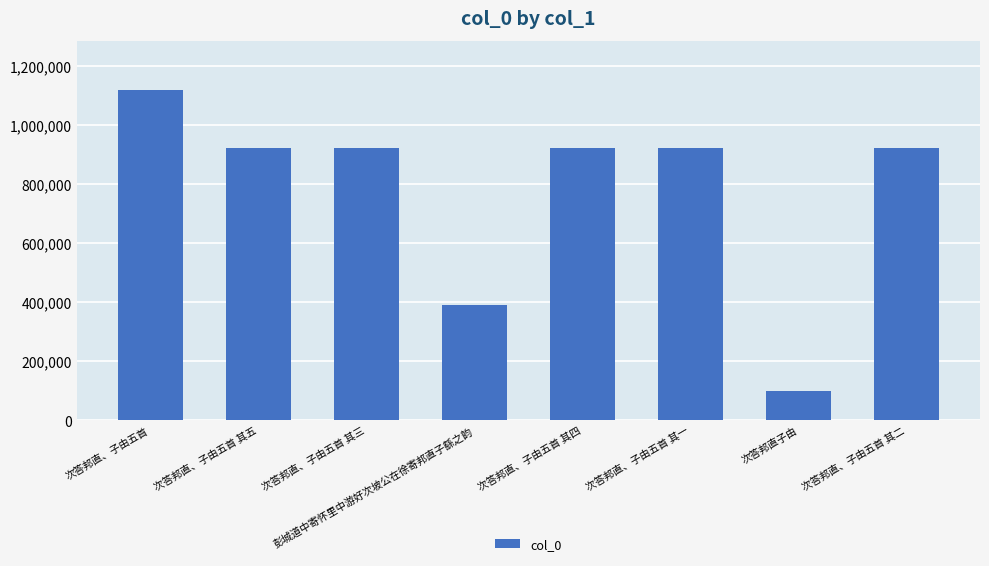

What is the greatest value displayed?

1116543